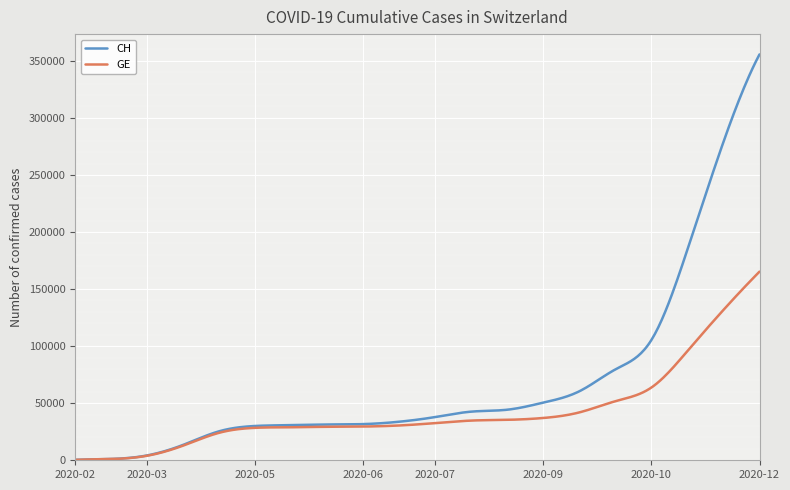

Which series has the widest spread of values?

CH